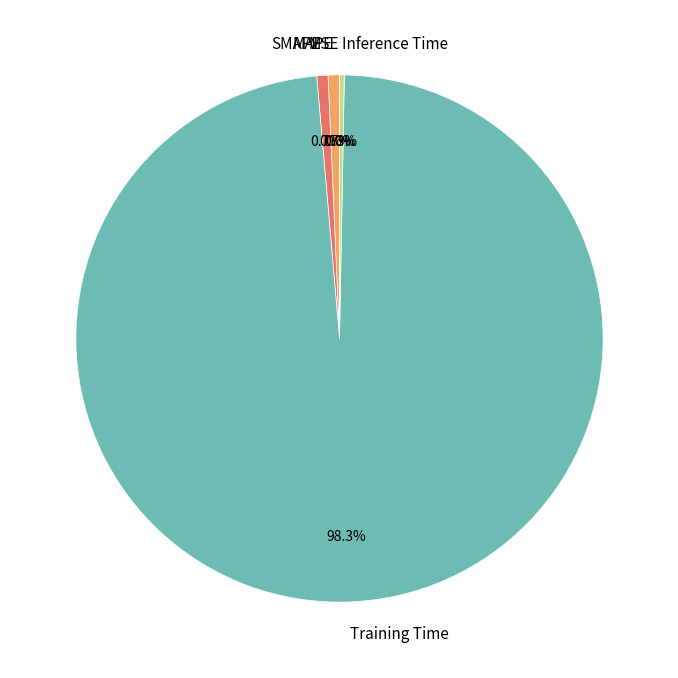

To the nearest percent, what is the difference between the largest and smallest slice percentages?

98%